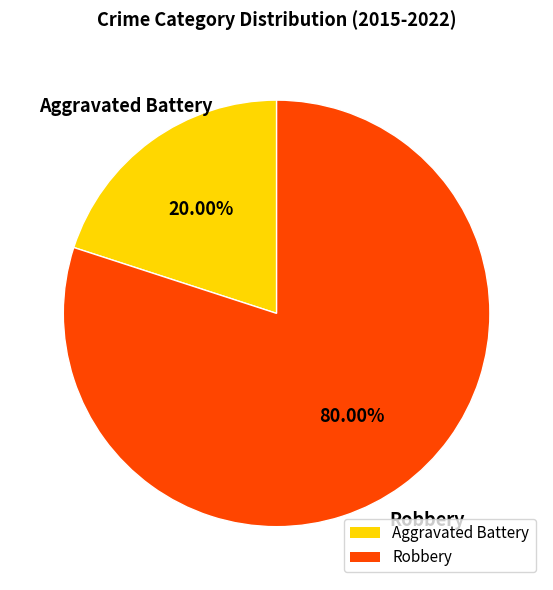

What portion of the pie excludes Robbery?

20.0%